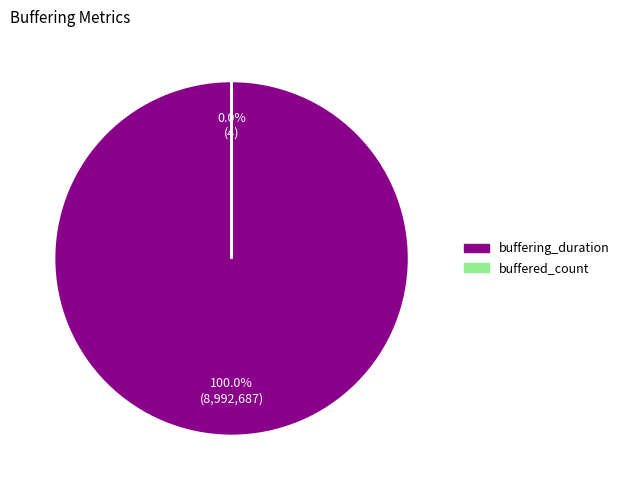

Rank the categories by value from highest to lowest.

buffering_duration, buffered_count